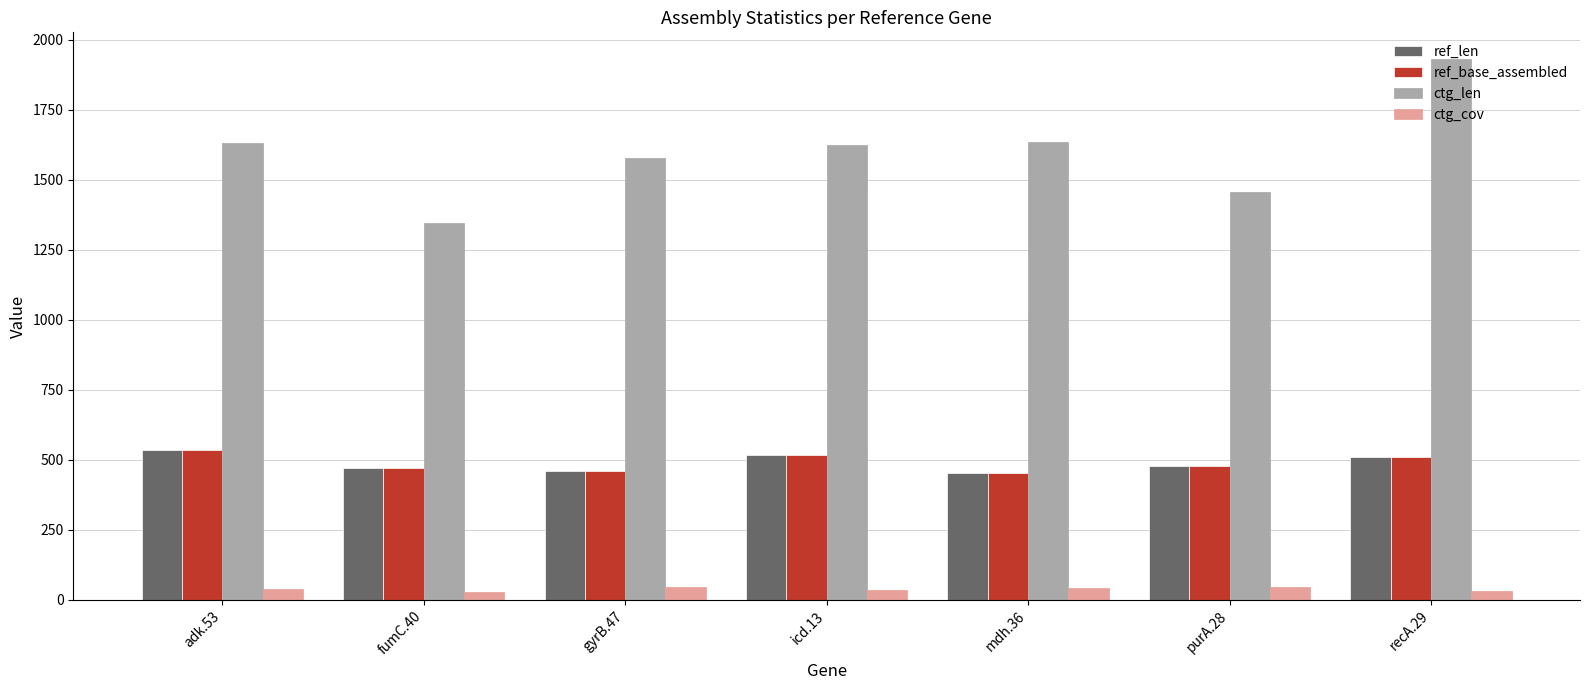

At how many categories does at least one series exceed 50?

7